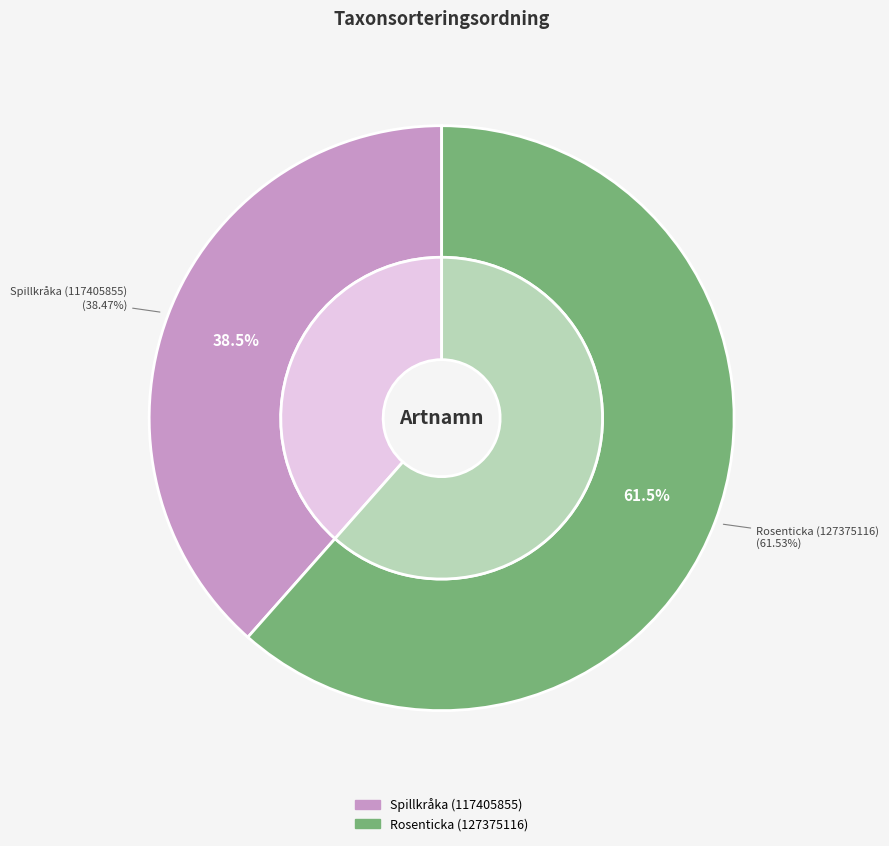

What is the change in value from Spillkråka (117405855) to Rosenticka (127375116)?

+34345